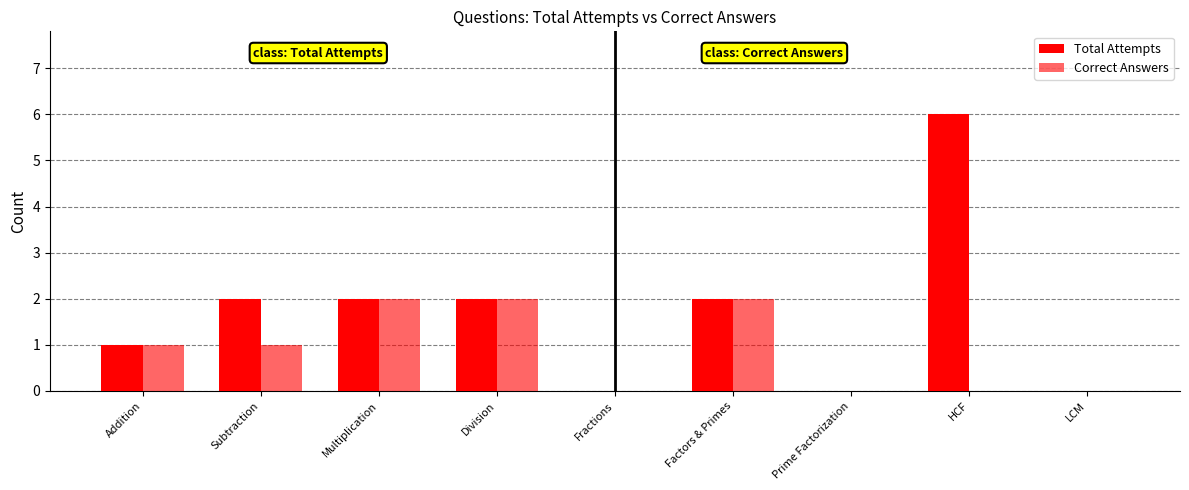

Reading left to right, transcribe all the data shown in this chart.

Total Attempts: 1	2	2	2	0	2	0	6	0
Correct Answers: 1	1	2	2	0	2	0	0	0